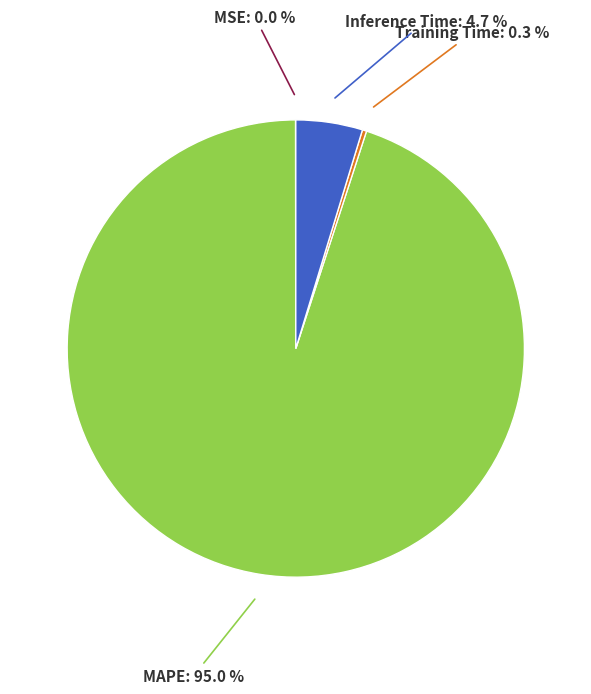

To the nearest percent, what is the difference between the largest and smallest slice percentages?

95%